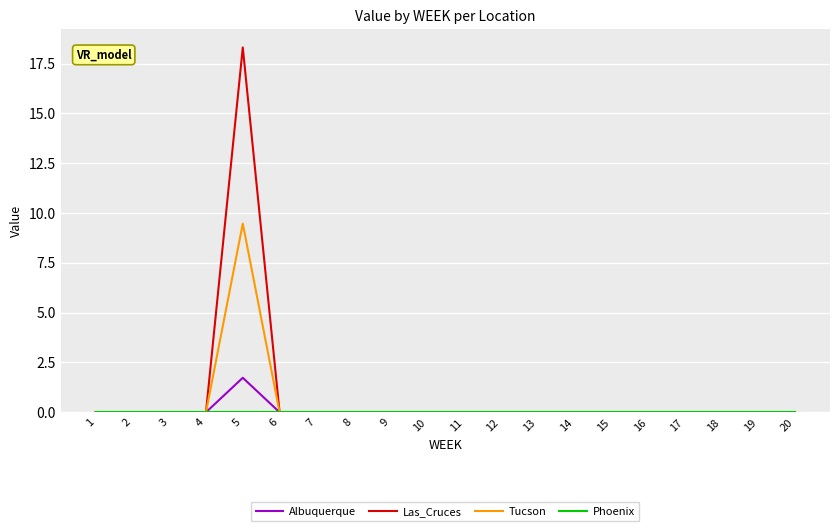

At which category is the sum across all series the highest?

5